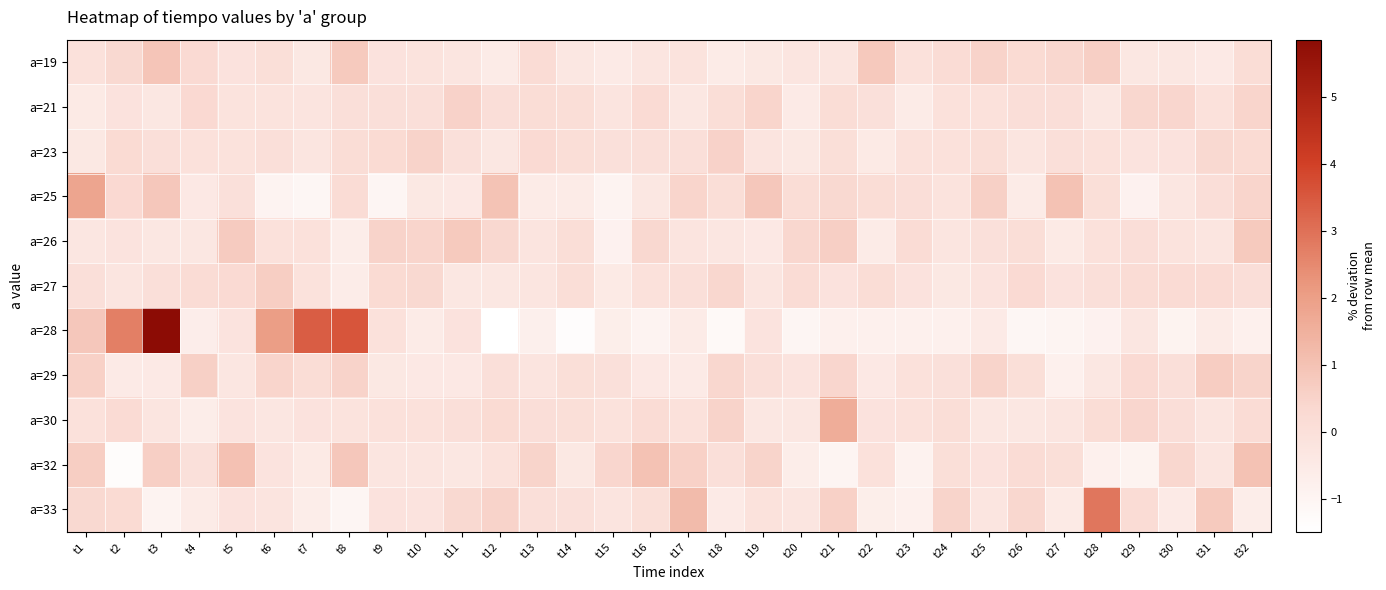

Reading right to left, list all the values displayed in this chart.

a=19: t32=0.1	t31=-0.4	t30=-0.3	t29=-0.4	t28=0.6	t27=0.4	t26=0.3	t25=0.5	t24=0.2	t23=-0.0	t22=0.8	t21=-0.3	t20=-0.2	t19=-0.4	t18=-0.5	t17=-0.2	t16=-0.2	t15=-0.5	t14=-0.4	t13=0.2	t12=-0.5	t11=-0.2	t10=-0.2	t9=-0.1	t8=0.8	t7=-0.4	t6=0.0	t5=-0.1	t4=0.3	t3=0.9	t2=0.3	t1=-0.1
a=21: t32=0.4	t31=-0.1	t30=0.4	t29=0.4	t28=-0.4	t27=0.1	t26=0.1	t25=-0.1	t24=-0.1	t23=-0.5	t22=-0.0	t21=0.1	t20=-0.5	t19=0.4	t18=0.1	t17=-0.3	t16=0.2	t15=-0.2	t14=0.1	t13=0.1	t12=0.1	t11=0.5	t10=0.0	t9=0.0	t8=0.0	t7=-0.2	t6=-0.1	t5=-0.2	t4=0.3	t3=-0.3	t2=-0.1	t1=-0.5
a=23: t32=0.3	t31=0.3	t30=-0.1	t29=-0.2	t28=-0.1	t27=0.0	t26=-0.3	t25=0.1	t24=-0.0	t23=-0.0	t22=-0.5	t21=0.0	t20=-0.4	t19=-0.2	t18=0.5	t17=0.0	t16=0.0	t15=-0.0	t14=0.1	t13=0.3	t12=-0.3	t11=-0.0	t10=0.5	t9=0.2	t8=0.1	t7=-0.3	t6=0.0	t5=-0.1	t4=-0.1	t3=0.0	t2=0.3	t1=-0.4
a=25: t32=0.4	t31=0.1	t30=-0.3	t29=-0.8	t28=0.1	t27=1.0	t26=-0.5	t25=0.6	t24=-0.1	t23=0.1	t22=0.1	t21=0.3	t20=0.1	t19=0.9	t18=0.1	t17=0.4	t16=-0.3	t15=-0.9	t14=-0.5	t13=-0.6	t12=1.0	t11=-0.4	t10=-0.4	t9=-1.0	t8=0.2	t7=-1.1	t6=-0.9	t5=-0.0	t4=-0.4	t3=0.8	t2=0.3	t1=1.8
a=26: t32=0.8	t31=-0.2	t30=-0.2	t29=0.1	t28=-0.0	t27=-0.5	t26=0.1	t25=-0.0	t24=-0.2	t23=0.2	t22=-0.5	t21=0.6	t20=0.4	t19=-0.4	t18=-0.3	t17=-0.2	t16=0.4	t15=-0.9	t14=0.1	t13=-0.2	t12=0.4	t11=0.8	t10=0.5	t9=0.5	t8=-0.6	t7=-0.1	t6=-0.0	t5=0.7	t4=-0.3	t3=-0.3	t2=-0.2	t1=-0.3
a=27: t32=0.1	t31=0.2	t30=0.2	t29=0.2	t28=0.0	t27=-0.1	t26=0.3	t25=-0.2	t24=-0.4	t23=-0.1	t22=0.1	t21=-0.1	t20=0.2	t19=-0.3	t18=0.4	t17=0.0	t16=-0.1	t15=-0.5	t14=0.1	t13=-0.3	t12=-0.3	t11=-0.3	t10=0.3	t9=0.3	t8=-0.6	t7=-0.1	t6=0.6	t5=0.3	t4=0.2	t3=0.0	t2=-0.3	t1=0.0
a=28: t32=-0.8	t31=-0.5	t30=-0.9	t29=-0.3	t28=-0.8	t27=-1.0	t26=-1.0	t25=-0.5	t24=-0.8	t23=-0.8	t22=-0.7	t21=-0.8	t20=-1.0	t19=-0.2	t18=-1.2	t17=-0.5	t16=-0.9	t15=-0.7	t14=-1.3	t13=-0.7	t12=-1.5	t11=-0.1	t10=-0.5	t9=-0.0	t8=3.6	t7=3.4	t6=2.0	t5=-0.2	t4=-0.6	t3=5.9	t2=2.7	t1=0.9
a=29: t32=0.5	t31=0.7	t30=0.0	t29=0.3	t28=-0.3	t27=-0.8	t26=0.1	t25=0.5	t24=0.0	t23=-0.0	t22=-0.4	t21=0.4	t20=-0.2	t19=0.0	t18=0.4	t17=-0.5	t16=-0.4	t15=0.0	t14=0.1	t13=-0.2	t12=0.0	t11=-0.4	t10=-0.4	t9=-0.4	t8=0.5	t7=0.1	t6=0.4	t5=-0.3	t4=0.6	t3=-0.4	t2=-0.5	t1=0.6
a=30: t32=0.2	t31=-0.2	t30=0.1	t29=0.4	t28=0.1	t27=-0.3	t26=-0.3	t25=-0.4	t24=0.1	t23=-0.1	t22=-0.1	t21=1.6	t20=-0.3	t19=-0.3	t18=0.5	t17=-0.0	t16=0.2	t15=-0.1	t14=0.0	t13=0.1	t12=0.2	t11=0.0	t10=-0.1	t9=-0.0	t8=-0.2	t7=-0.1	t6=-0.3	t5=-0.2	t4=-0.6	t3=-0.3	t2=0.2	t1=-0.0
a=32: t32=1.0	t31=-0.3	t30=0.4	t29=-0.9	t28=-0.8	t27=0.0	t26=0.2	t25=-0.1	t24=0.1	t23=-0.9	t22=-0.1	t21=-0.9	t20=-0.6	t19=0.5	t18=0.0	t17=0.6	t16=1.0	t15=0.4	t14=-0.4	t13=0.5	t12=-0.1	t11=-0.3	t10=-0.2	t9=-0.3	t8=0.8	t7=-0.5	t6=-0.2	t5=1.0	t4=-0.0	t3=0.6	t2=-1.3	t1=0.7
a=33: t32=-0.6	t31=0.8	t30=-0.5	t29=0.2	t28=2.9	t27=-0.5	t26=0.4	t25=-0.2	t24=0.5	t23=-0.8	t22=-0.7	t21=0.6	t20=-0.2	t19=-0.1	t18=-0.5	t17=1.2	t16=0.0	t15=-0.2	t14=-0.0	t13=0.0	t12=0.5	t11=0.3	t10=-0.2	t9=-0.1	t8=-1.0	t7=-0.6	t6=-0.2	t5=-0.1	t4=-0.5	t3=-0.9	t2=0.3	t1=0.3